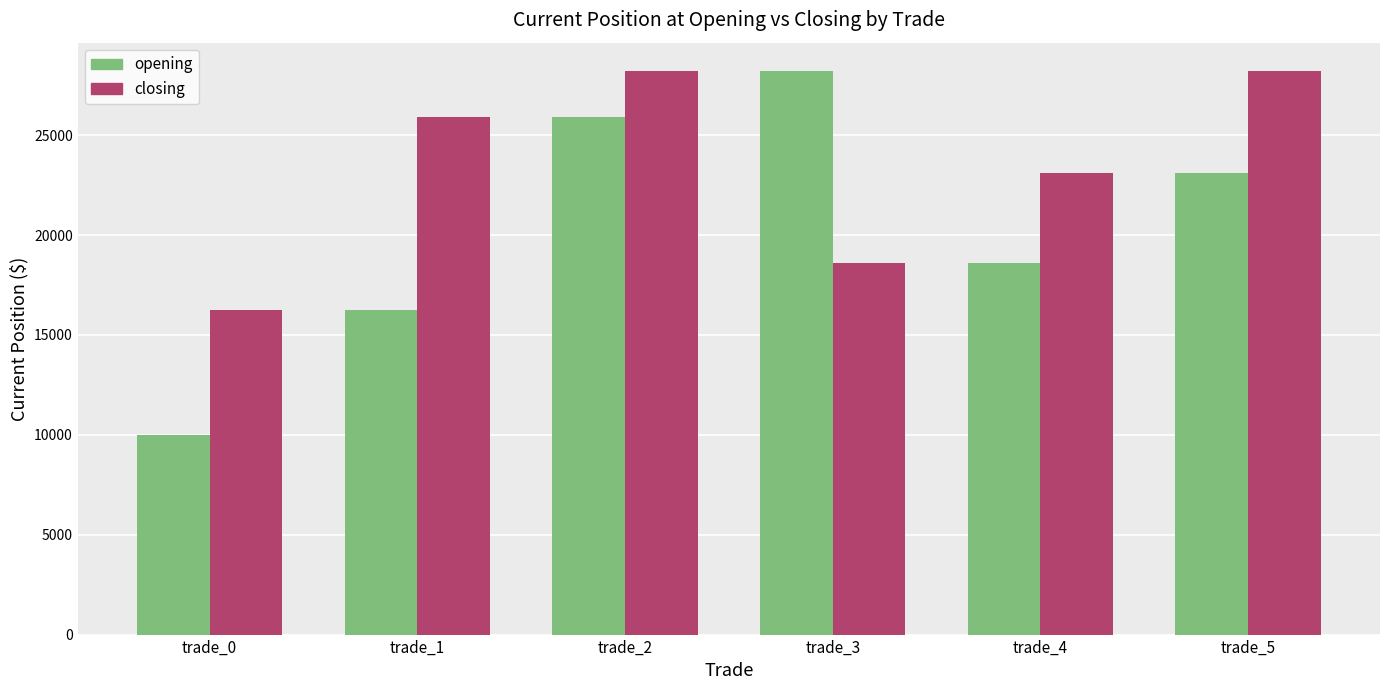

What is the difference between the highest and lowest values at trade_3?

9595.1